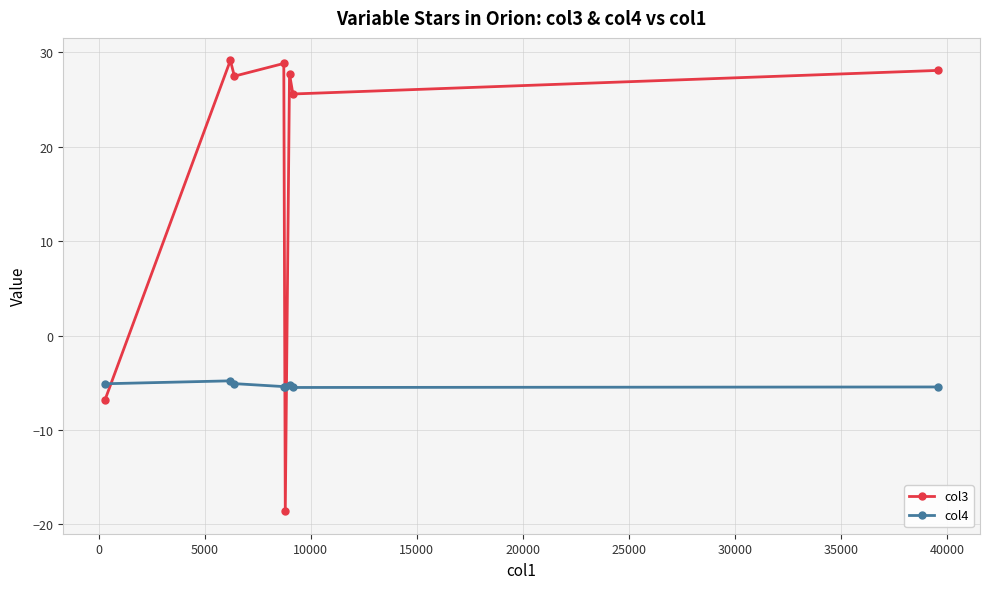

True or false: col4 and col3 intersect in this chart.

True